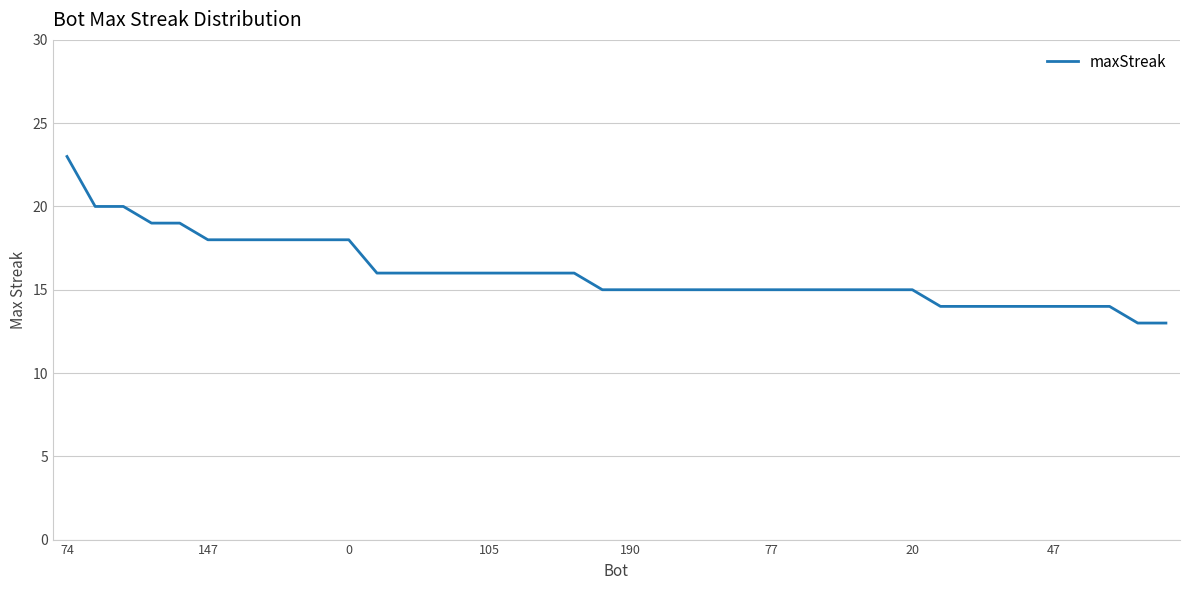

Reading left to right, what are all the values shown in this chart?

23	20	20	19	19	18	18	18	18	18	18	16	16	16	16	16	16	16	16	15	15	15	15	15	15	15	15	15	15	15	15	14	14	14	14	14	14	14	13	13